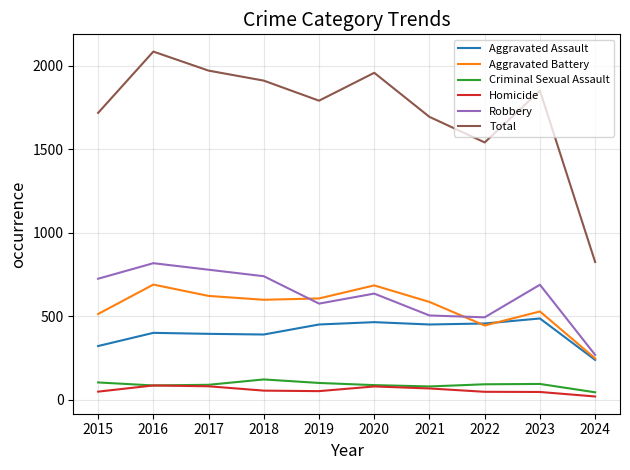

Which series has the widest spread of values?

Total